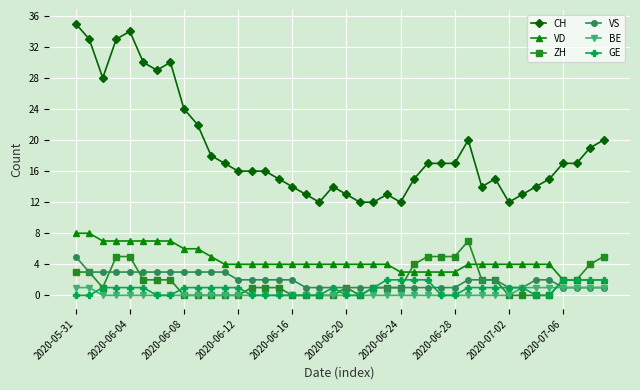

What is the maximum value for VS?

5